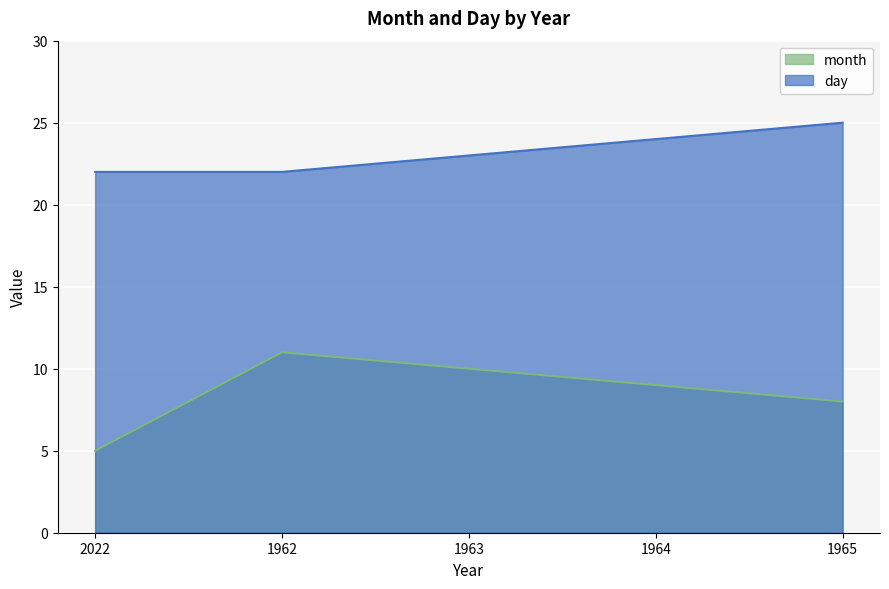

List the series in order of their peak value, lowest first.

month, day